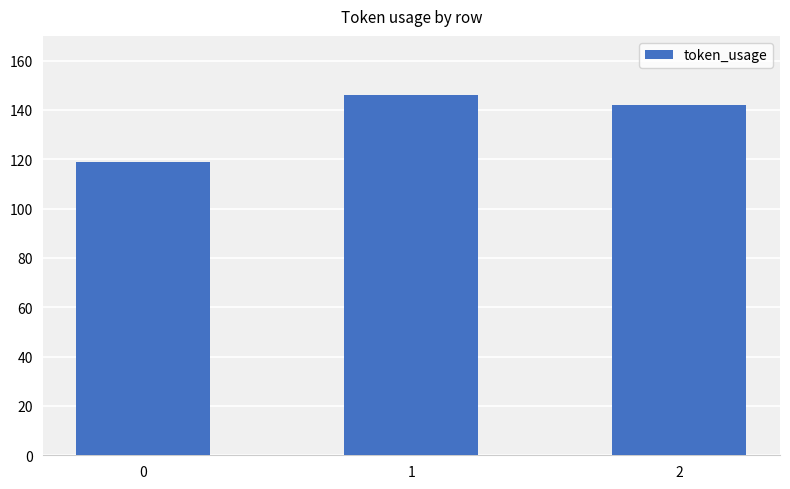

Rank the categories by value from highest to lowest.

1, 2, 0